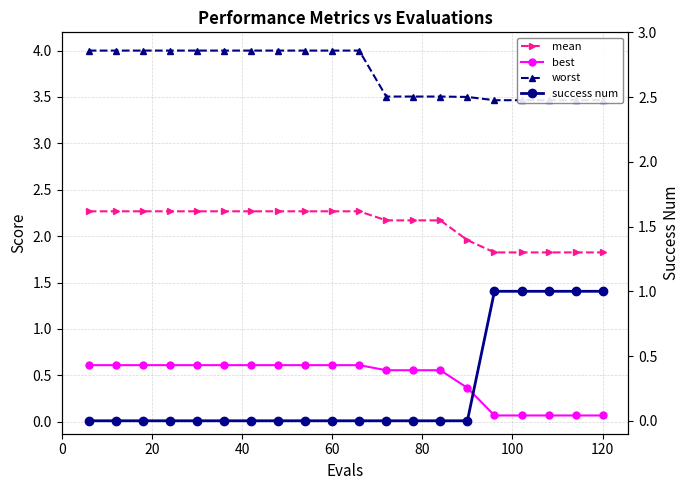

The value of mean at 15 is 3.0. True or false?

False